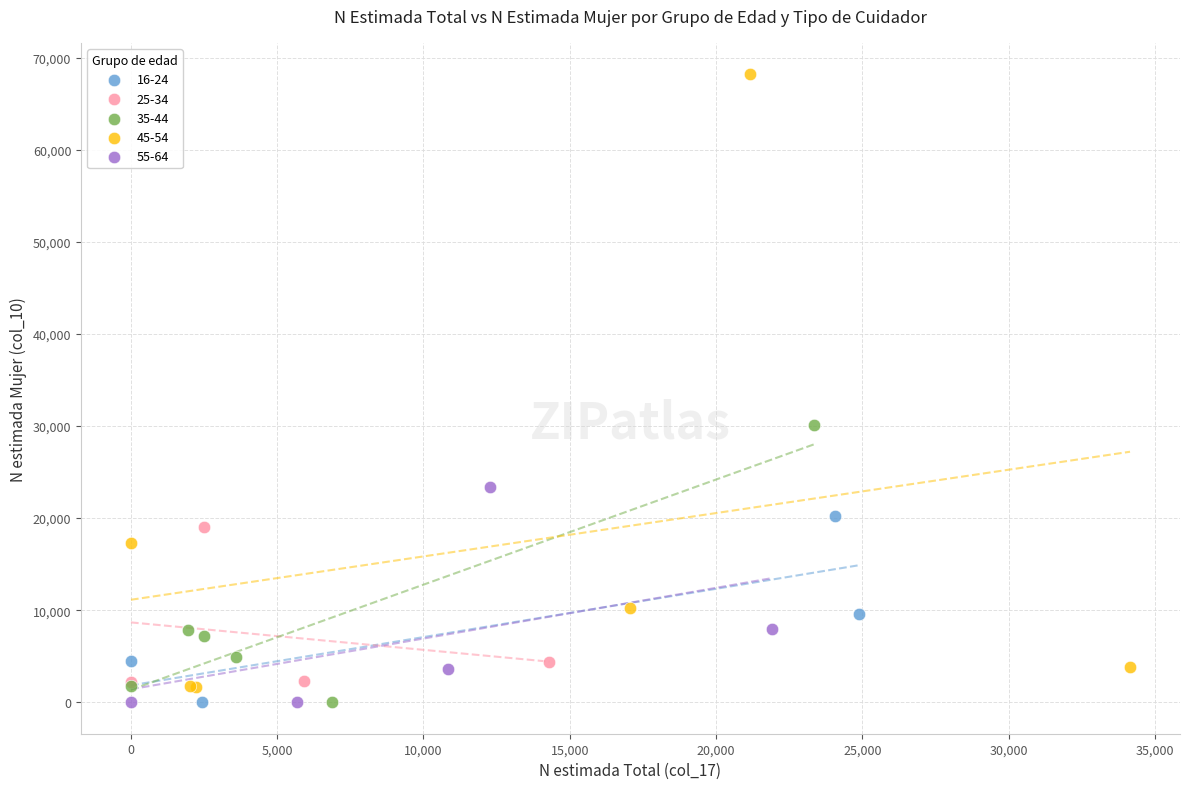

Which series has the largest Y range (max minus min)?

45-54